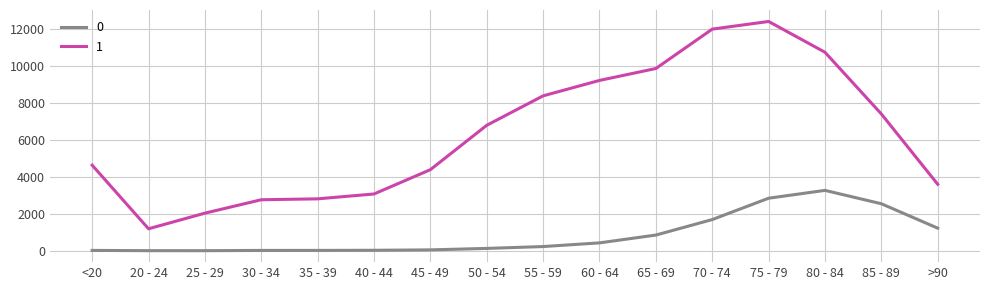

The value of 1 at 55 - 59 is 8400. True or false?

True